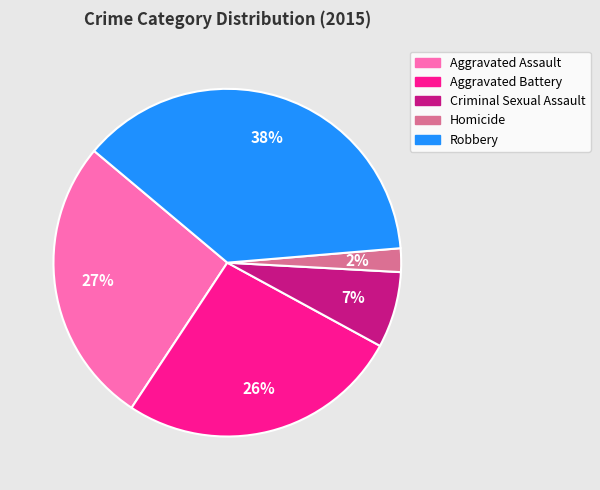

Does Aggravated Assault account for over 50% of the chart?

No